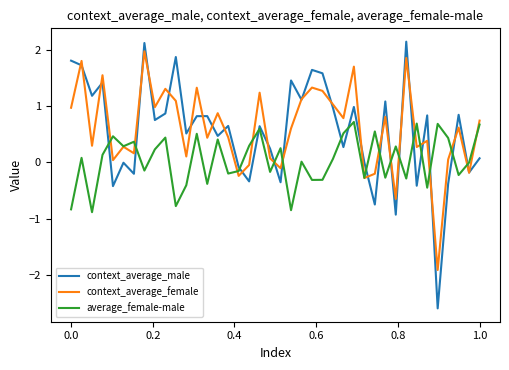

Which series has the widest spread of values?

context_average_male